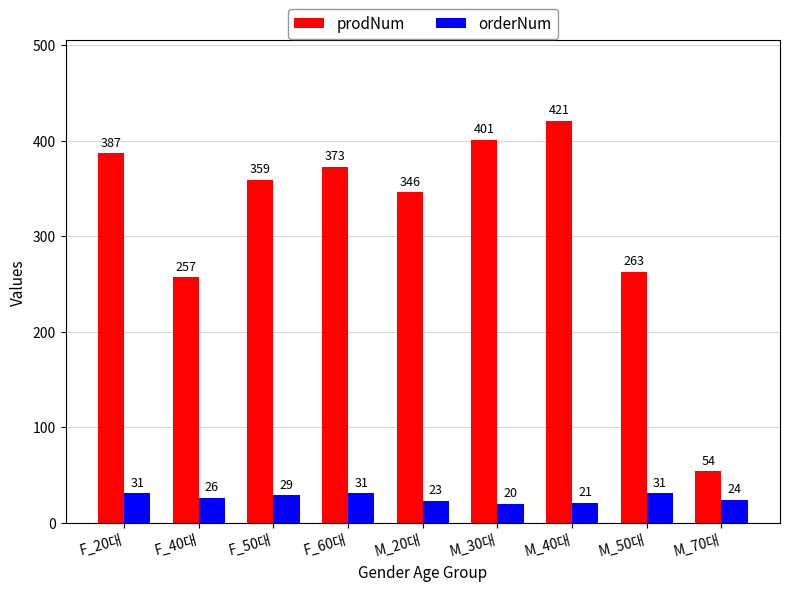

Is the value of orderNum at M_20대 greater than the value of prodNum at M_20대?

No